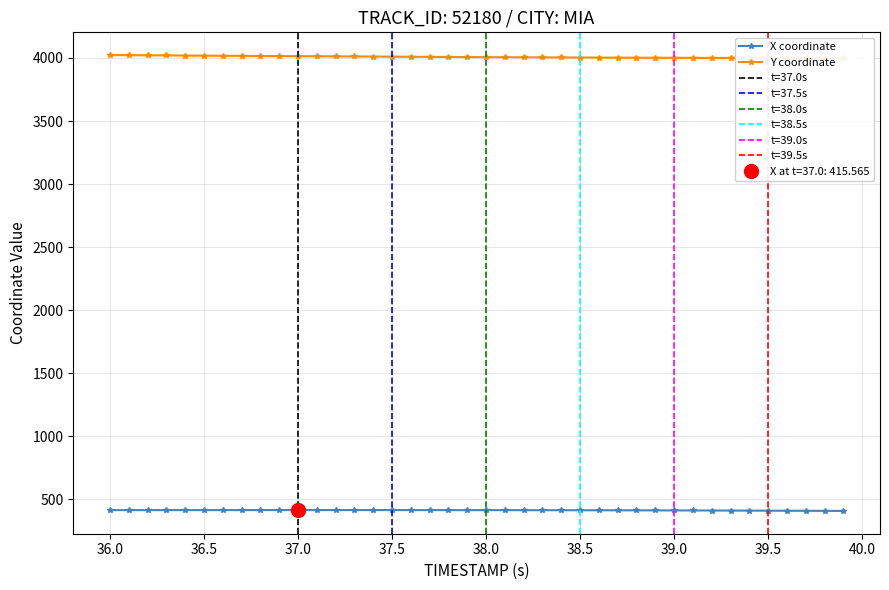

In X coordinate, how many points are higher than both neighbors (excluding endpoints)?

1